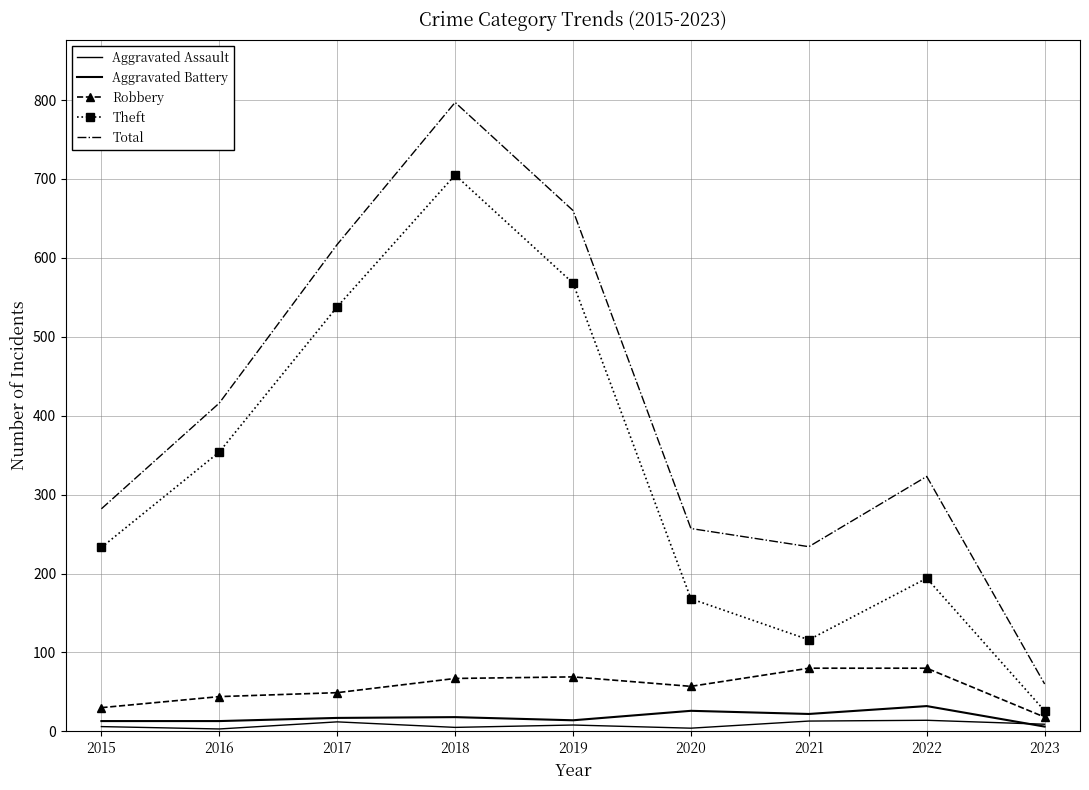

Reading left to right, extract all data points from this chart.

Aggravated Assault: 6	3	12	5	8	4	13	14	9
Aggravated Battery: 13	13	17	18	14	26	22	32	6
Robbery: 30	44	49	67	69	57	80	80	18
Theft: 233	354	538	705	568	168	116	194	26
Total: 282	416	617	797	660	257	234	323	60